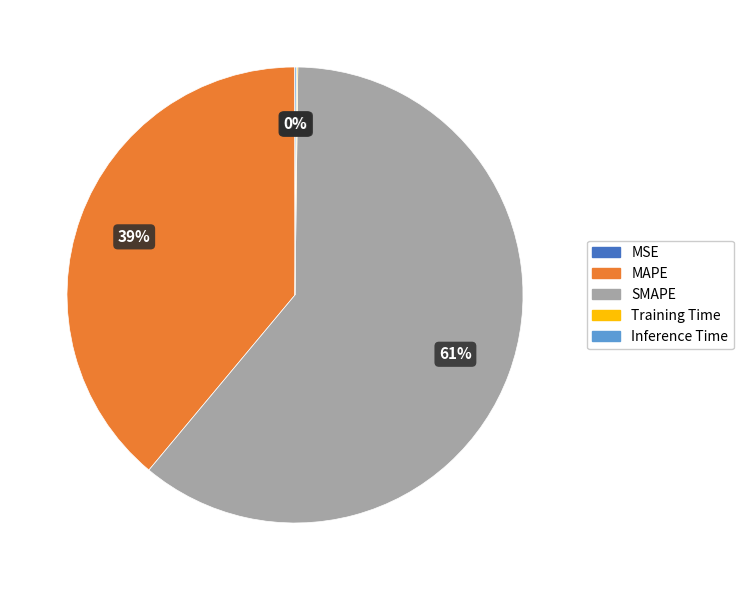

Which category has the biggest portion of the pie?

SMAPE